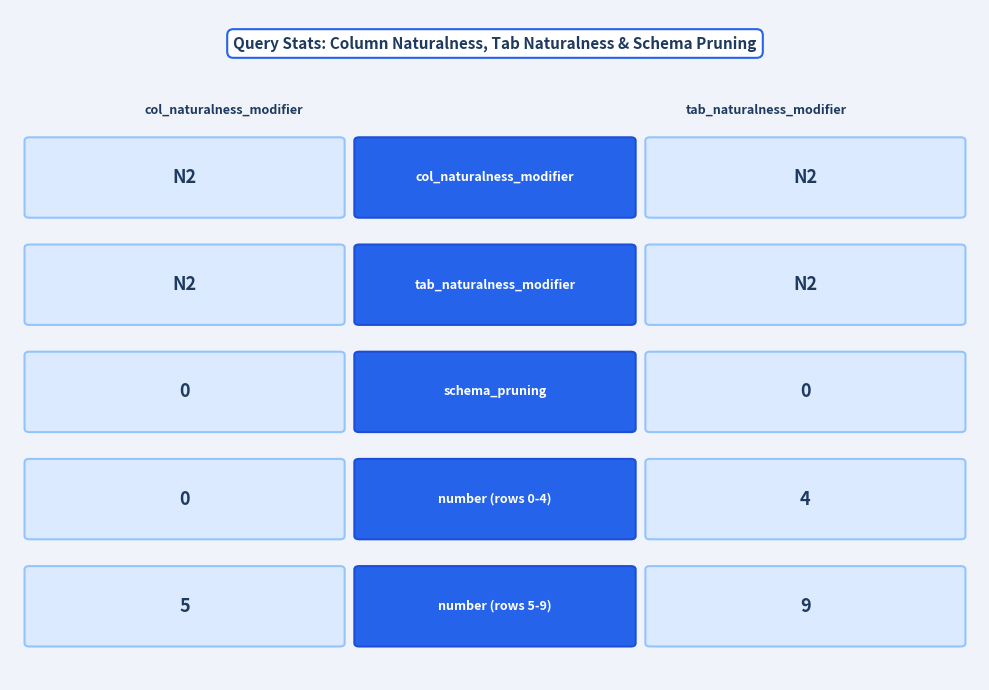

What is the difference between the number values at number and 8?

5